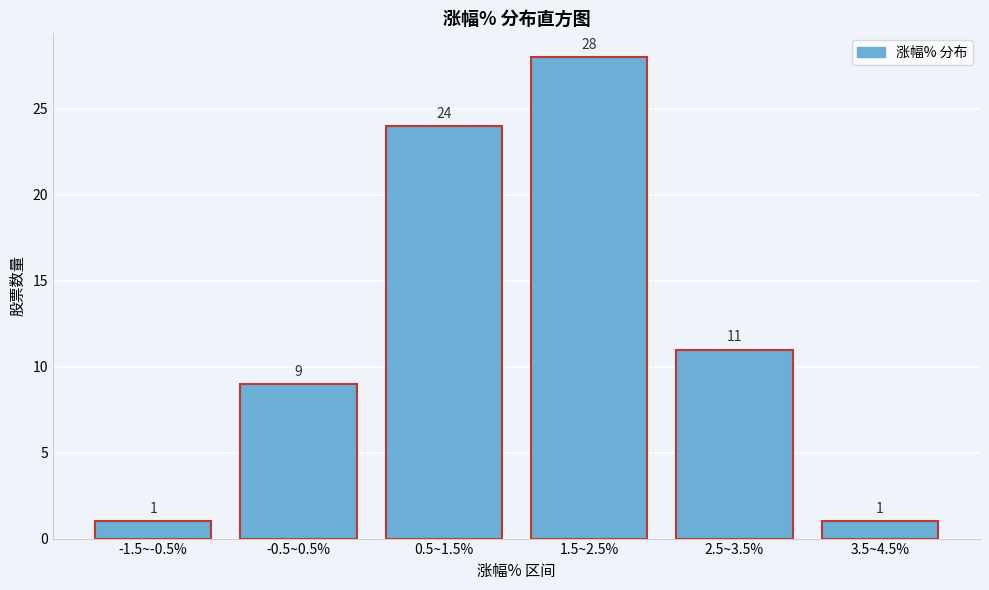

Reading right to left, list all the values displayed in this chart.

3.5~4.5%=1	2.5~3.5%=11	1.5~2.5%=28	0.5~1.5%=24	-0.5~0.5%=9	-1.5~-0.5%=1